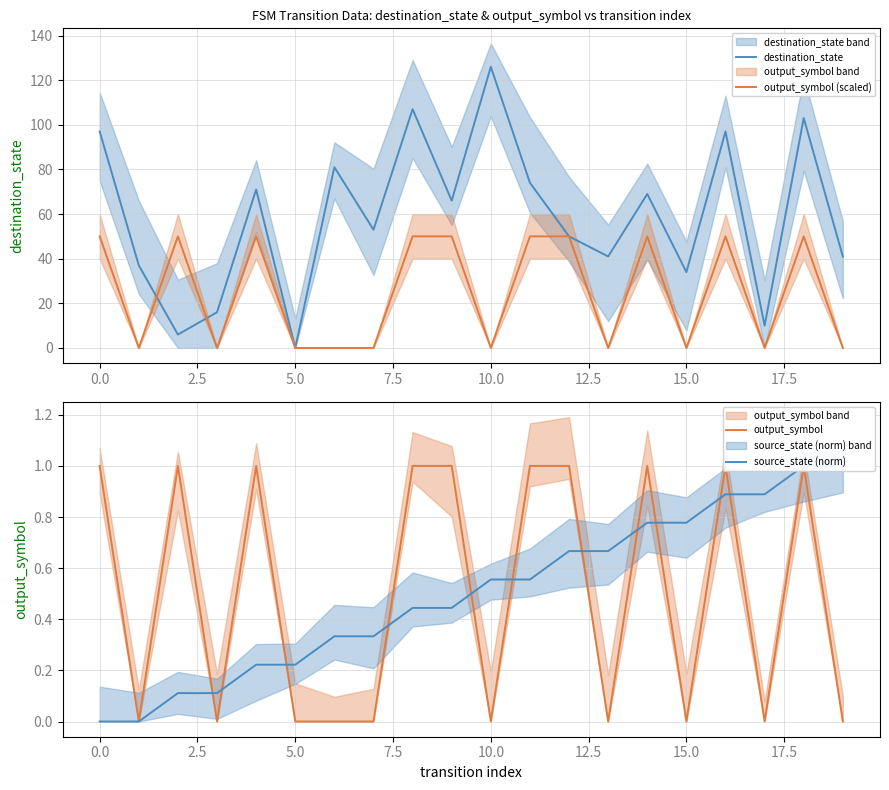

What is the label of the 16th point from the left?

15